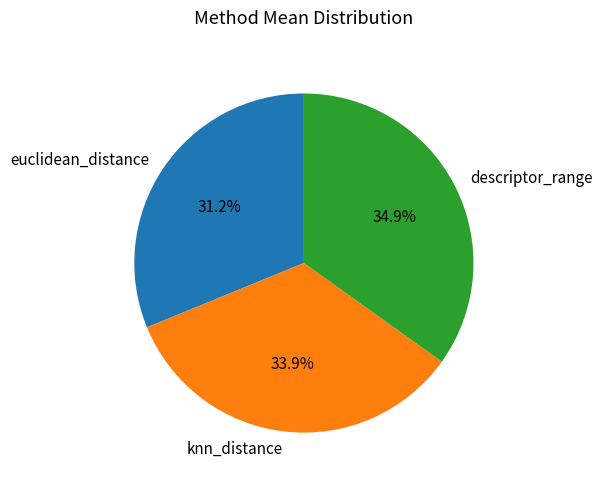

What is the total percentage of descriptor_range and euclidean_distance?

66.1%